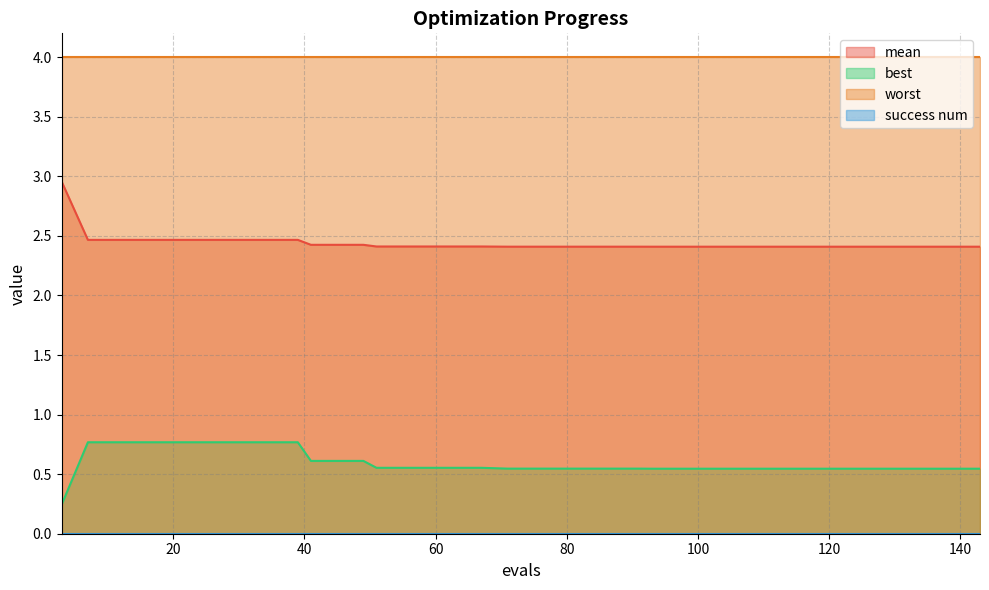

True or false: mean and worst intersect in this chart.

False